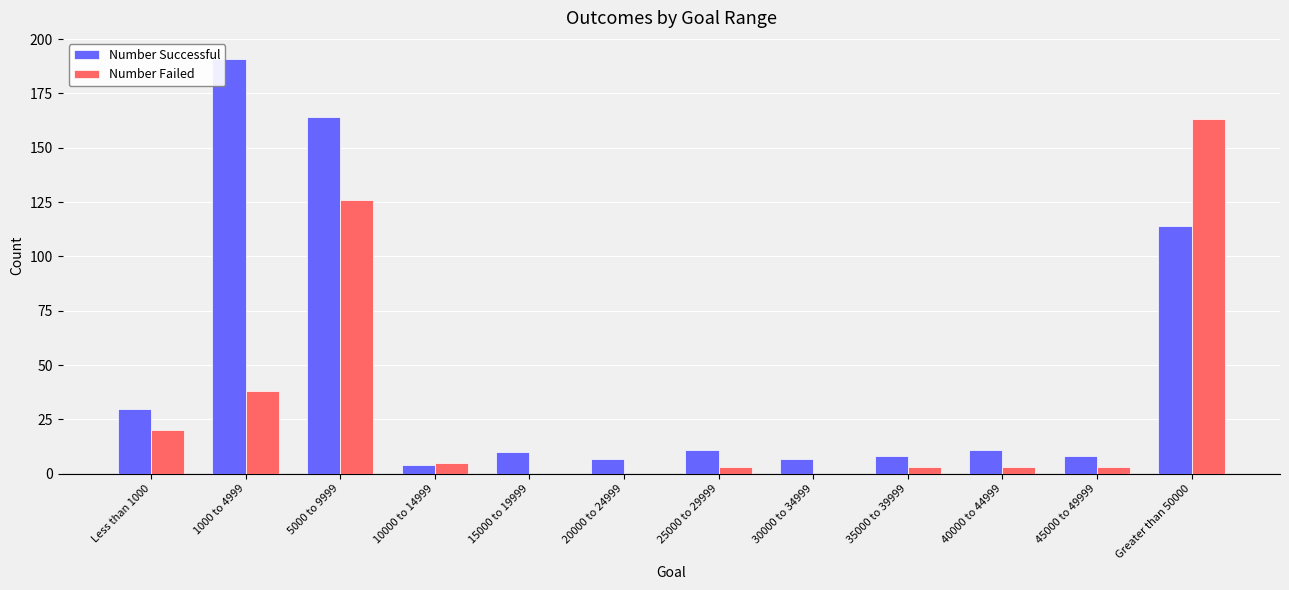

At which label does Number Failed first exceed 3?

Less than 1000